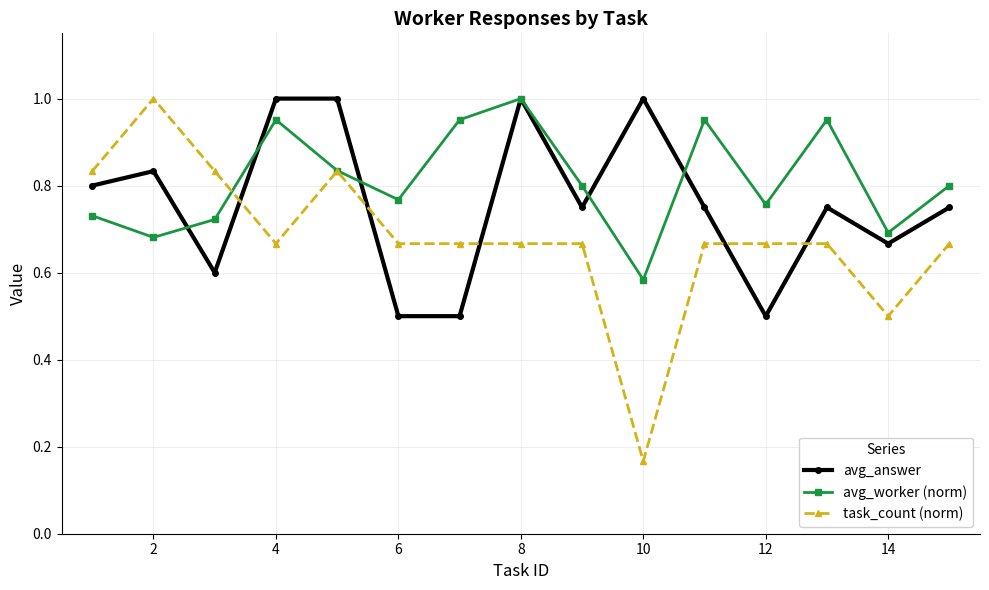

Which series ends up on top after the final intersection of avg_answer and task_count (norm)?

avg_answer